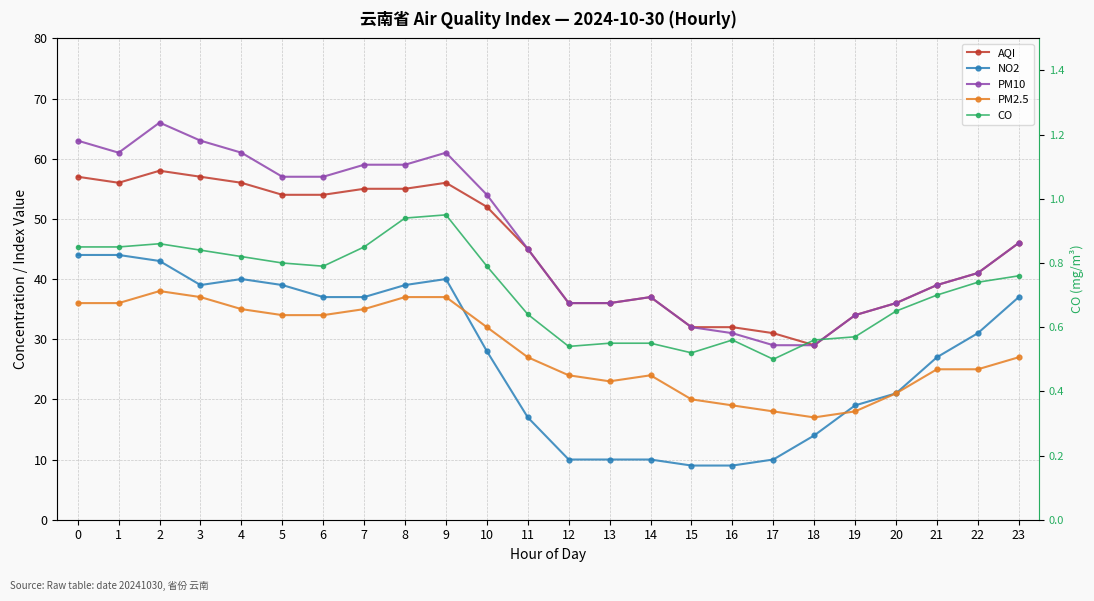

In AQI, how many points are higher than both neighbors (excluding endpoints)?

3